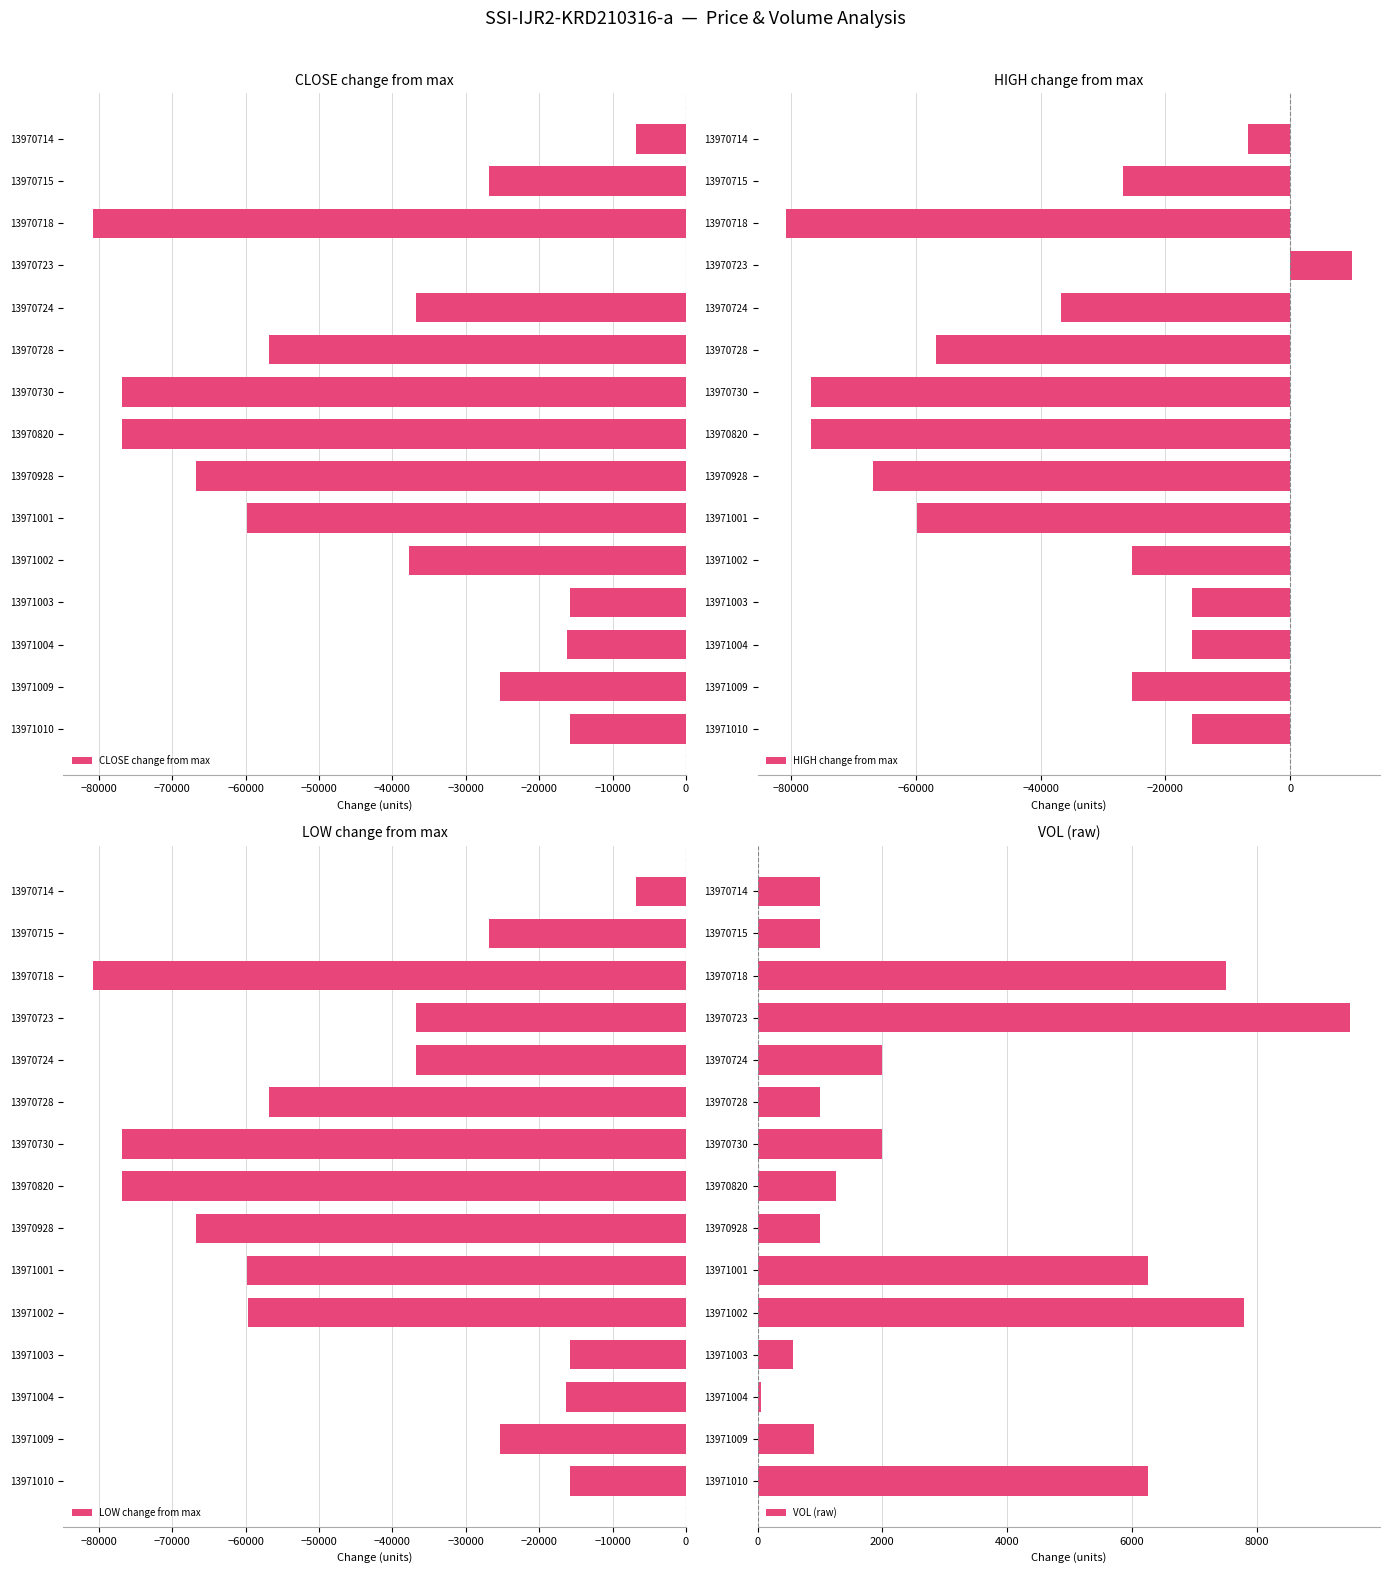

How many values in the VOL (raw) series are below 1250?

7